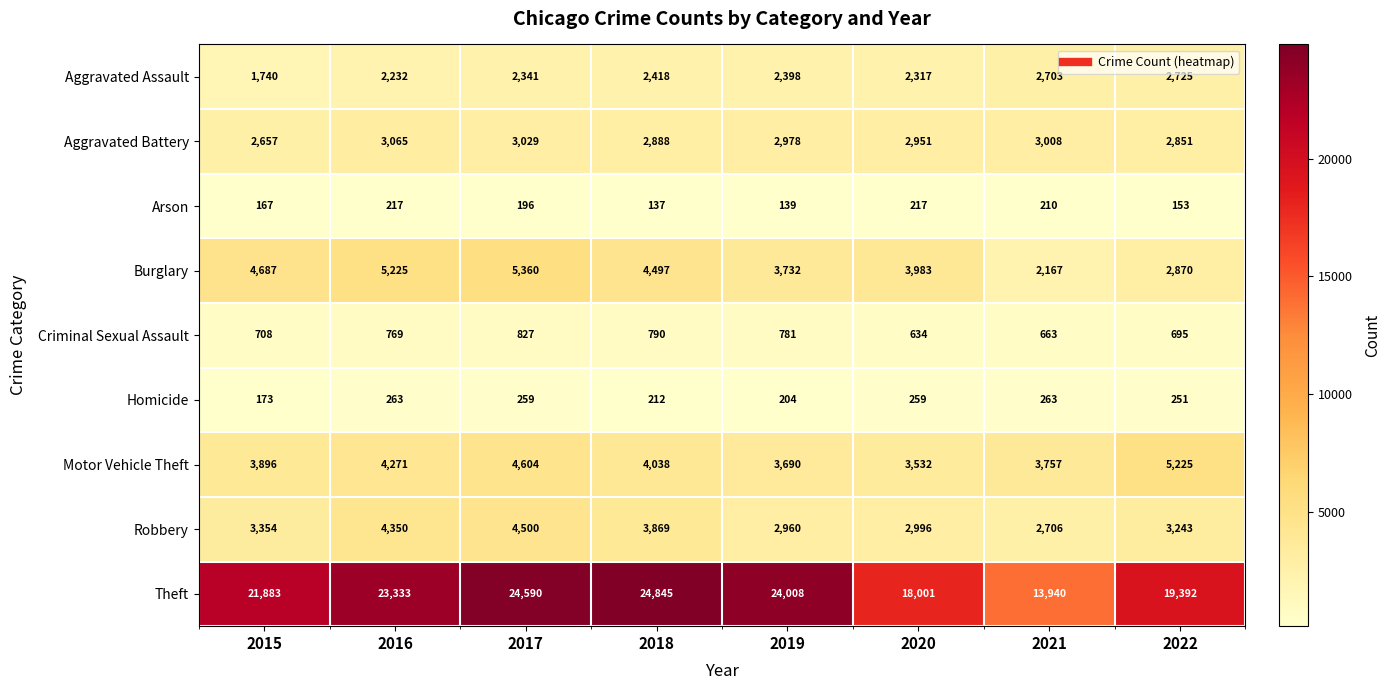

True or false: Motor Vehicle Theft has a value of 5846 at 2016.

False